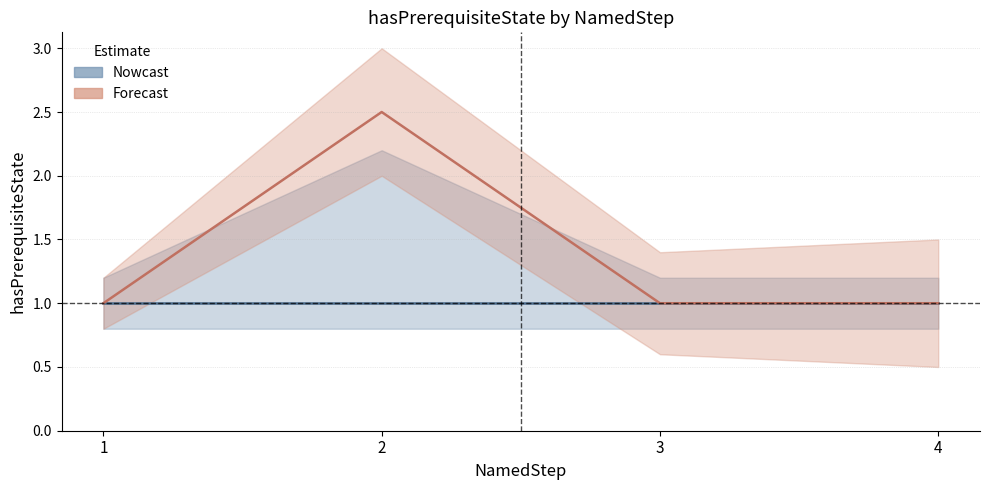

Is it true that Forecast equals 0.3 at 3?

False